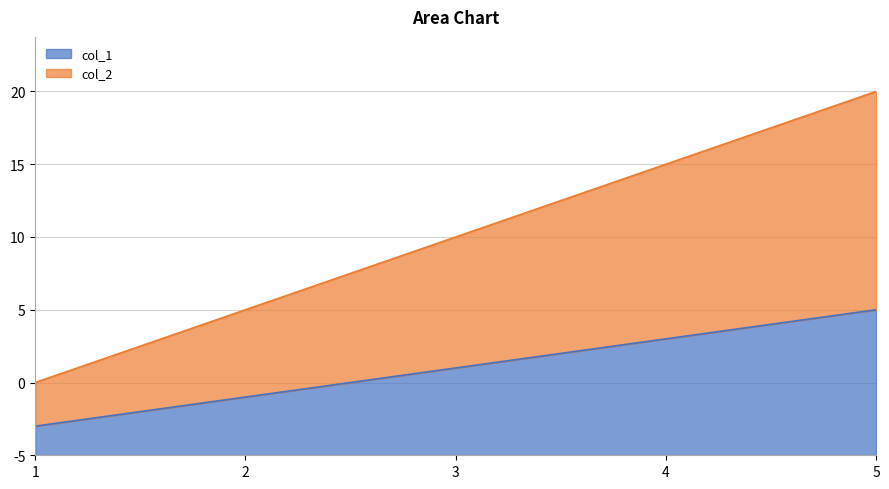

True or false: col_1 and col_2 intersect in this chart.

False